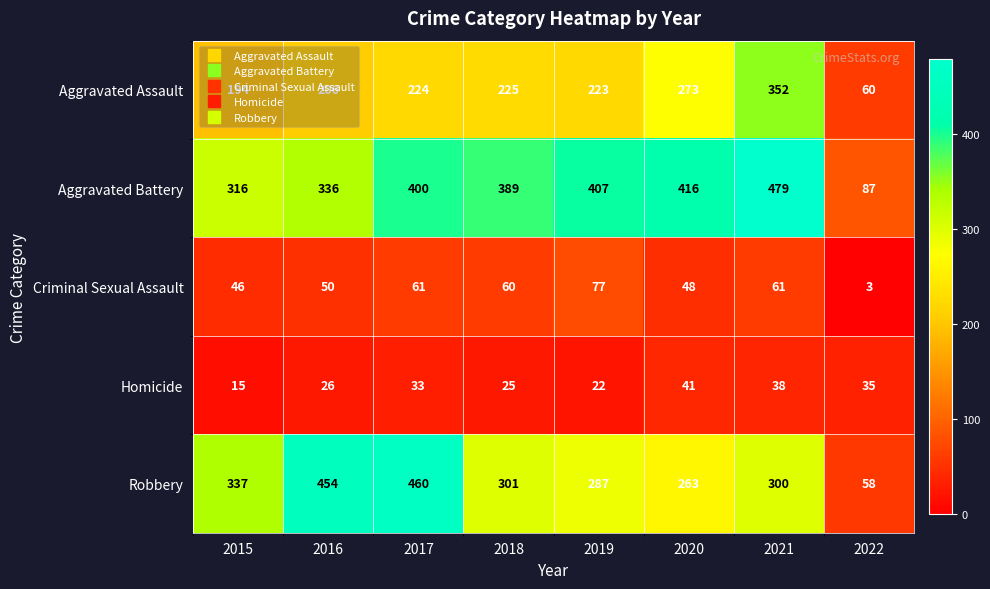

At which category is the sum across all series the highest?

2021